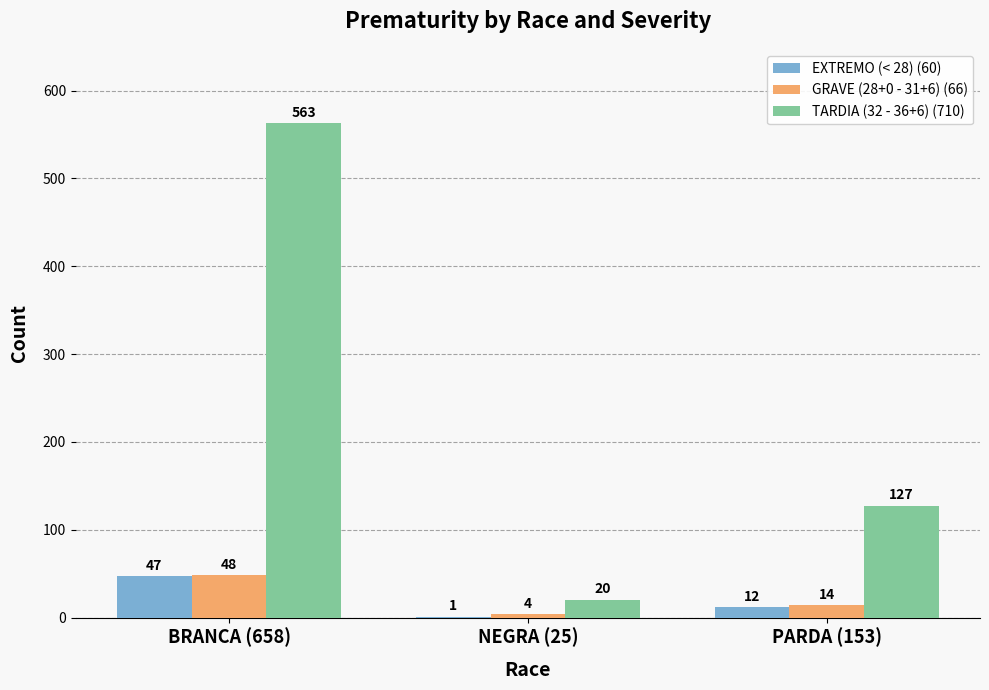

What is the highest value of the TARDIA (32 - 36+6) (710) series?

563